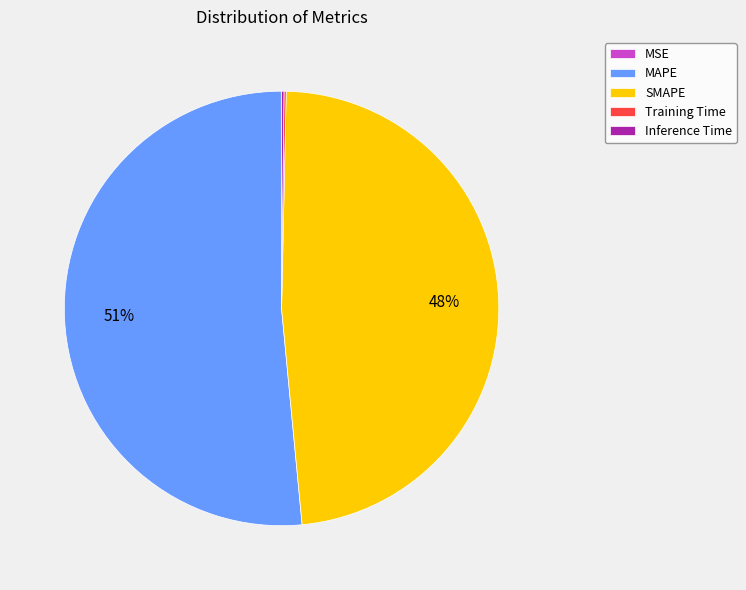

Is it true that MAPE is 51% of the pie?

True